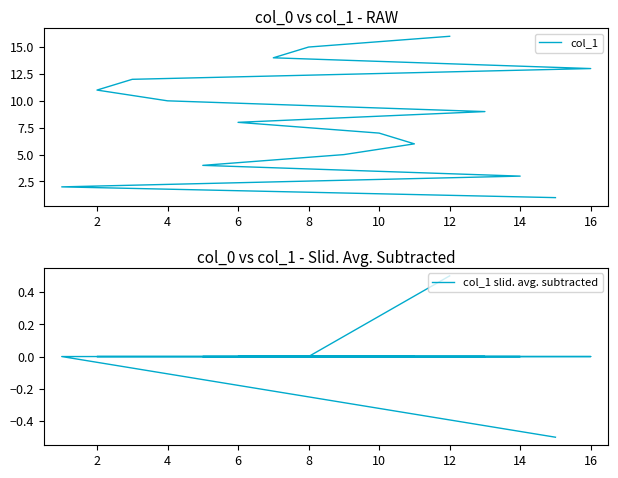

Which series has the largest total across all categories?

col_1